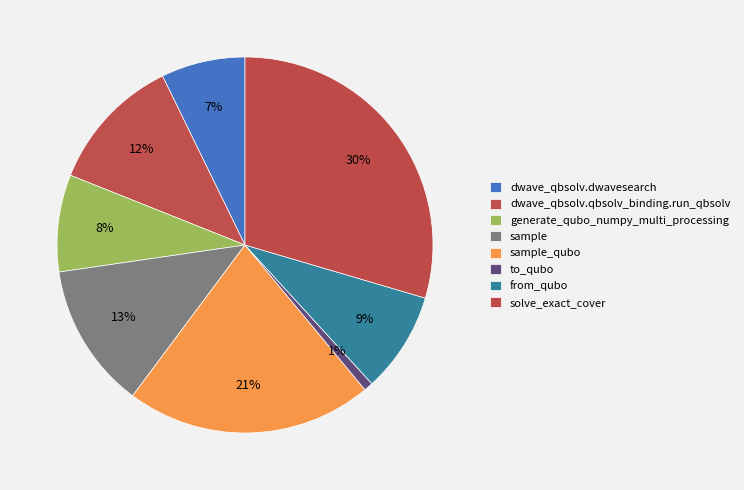

Is there a majority slice in this chart?

No